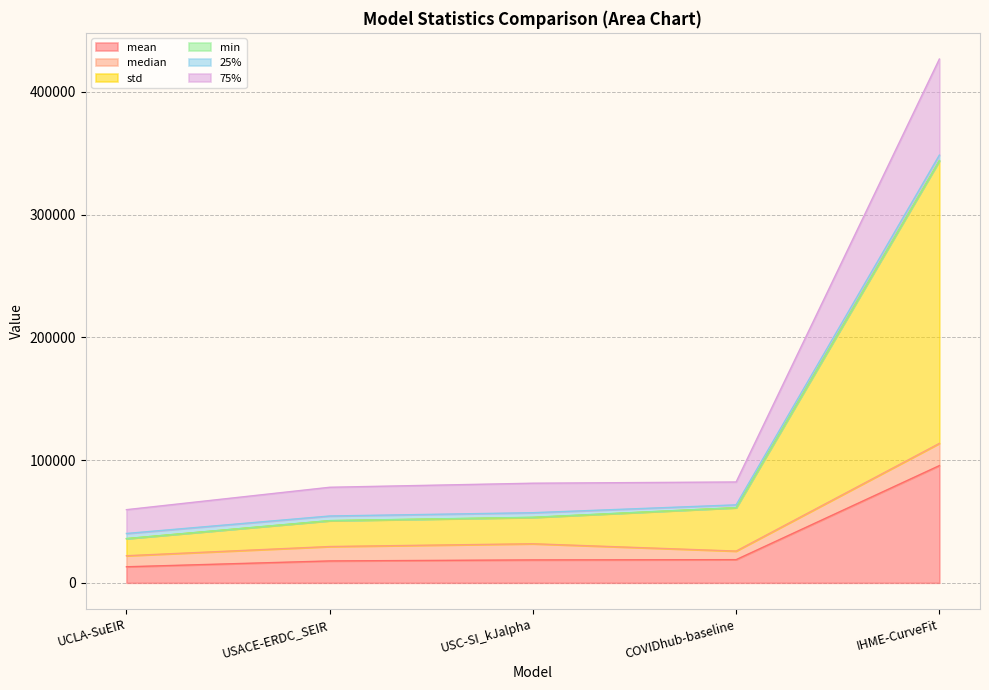

What is the value of the mean point at the 2nd from the left?

17841.7